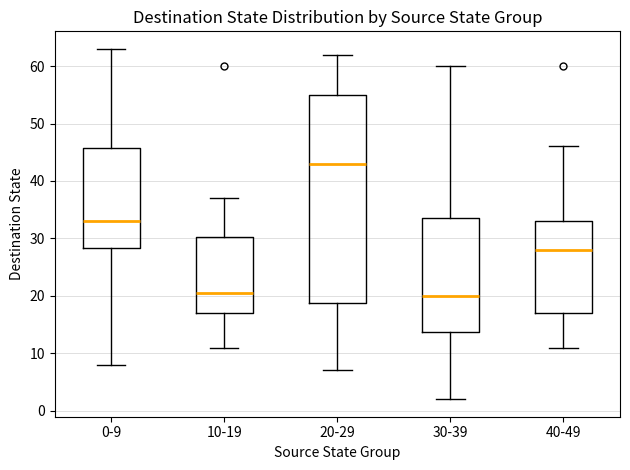

Reading left to right, read every box against the y-axis: the position of its median line, the range the box covers, and the ends of its whiskers. The values are not printed on the chart, so give them approximately, as read against the axis.

0-9: median 33, box 28 to 46, whiskers 8 to 63
10-19: median 21, box 17 to 30, whiskers 11 to 37
20-29: median 43, box 19 to 55, whiskers 7 to 62
30-39: median 20, box 14 to 34, whiskers 2 to 60
40-49: median 28, box 17 to 33, whiskers 11 to 46